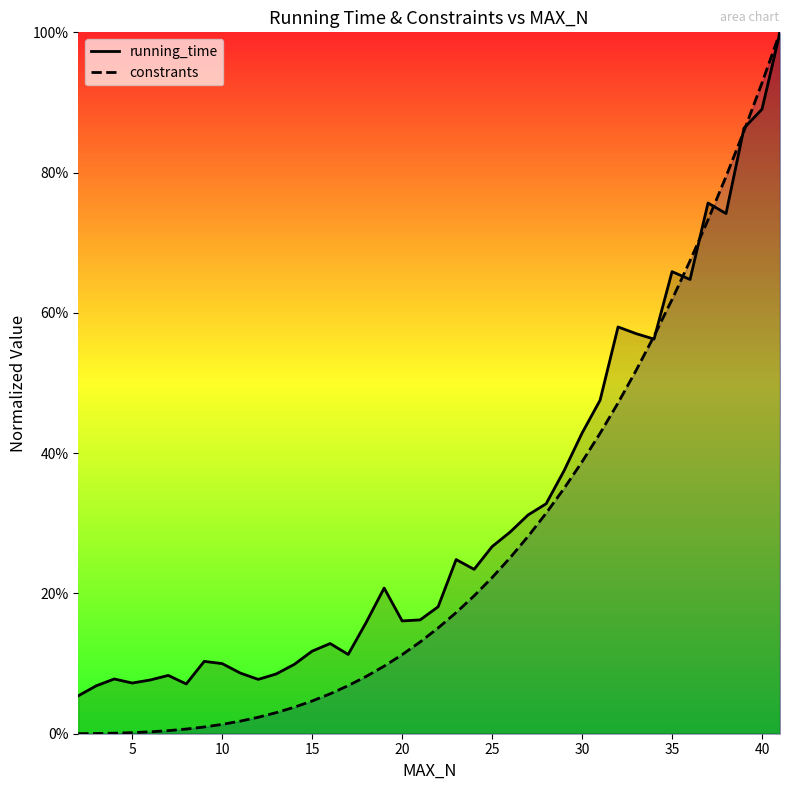

What is the greatest value displayed?

1.0